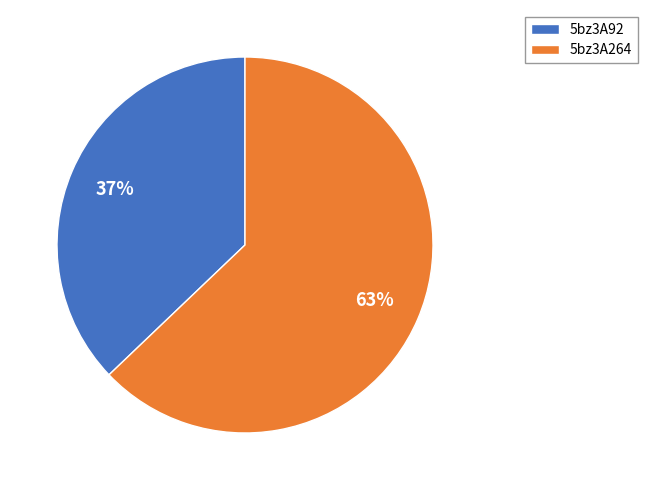

Between 5bz3A92 and 5bz3A264, which is larger?

5bz3A264